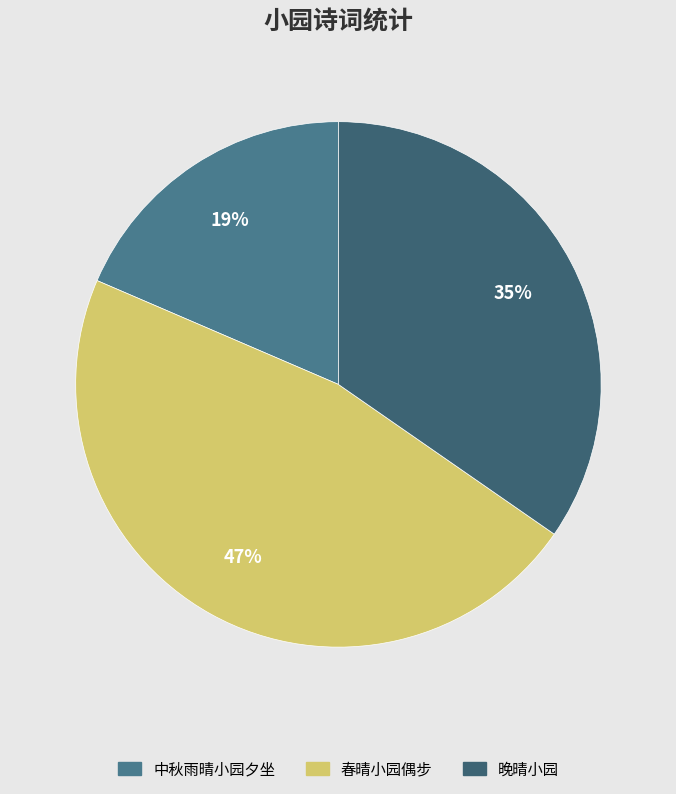

To the nearest percent, what is the difference between the largest and smallest slice percentages?

28%